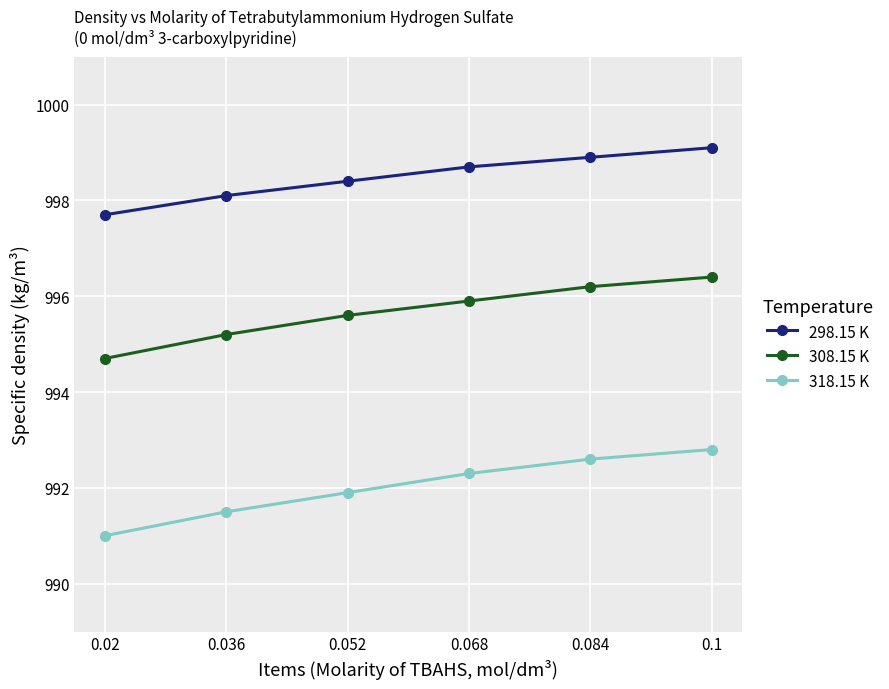

The 308.15 K series shows 365.1 at 0.068. True or false?

False